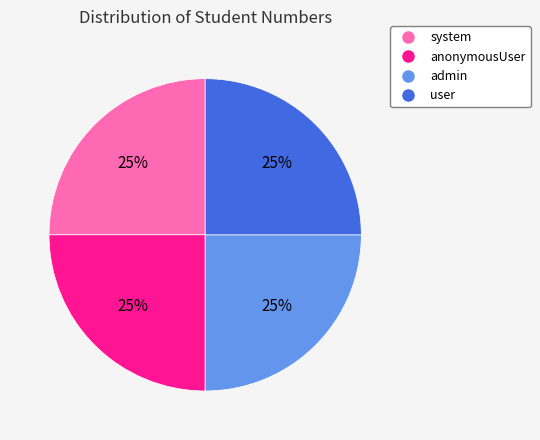

The anonymousUser slice represents 15% of the pie. True or false?

False